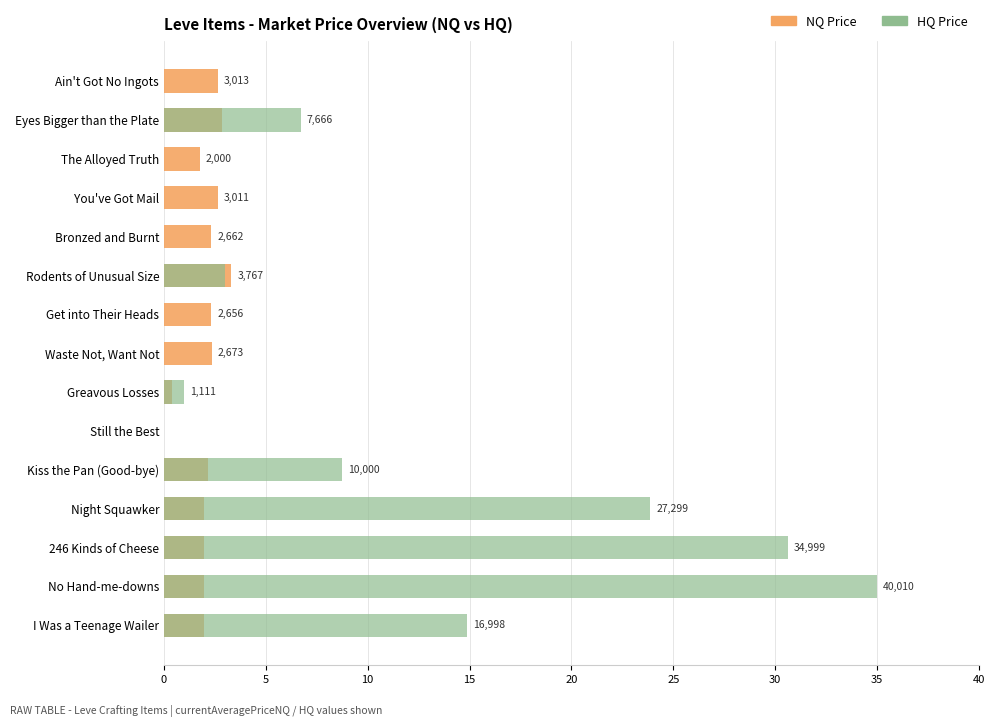

What is the sum of all HQ Price values?

123.8